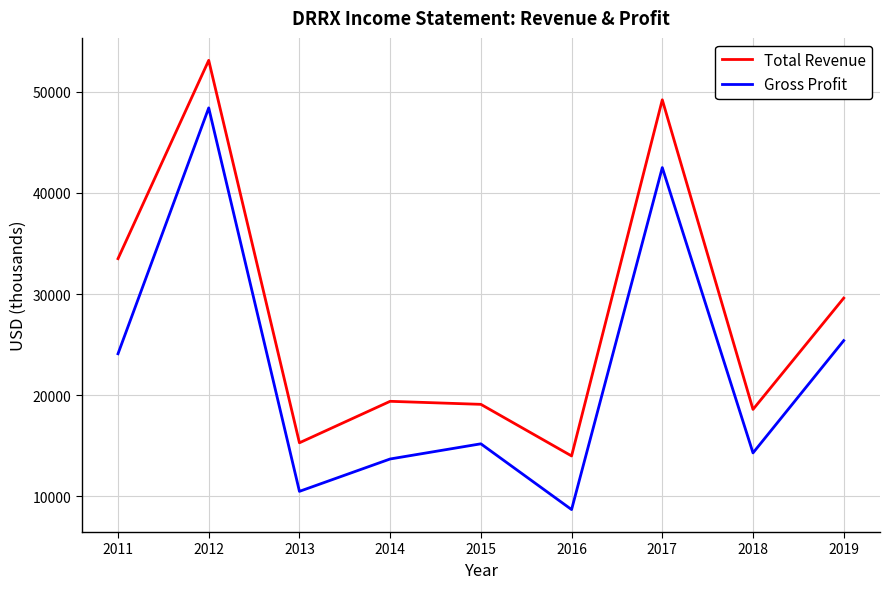

Is it true that Gross Profit equals 14300 at 2018?

True